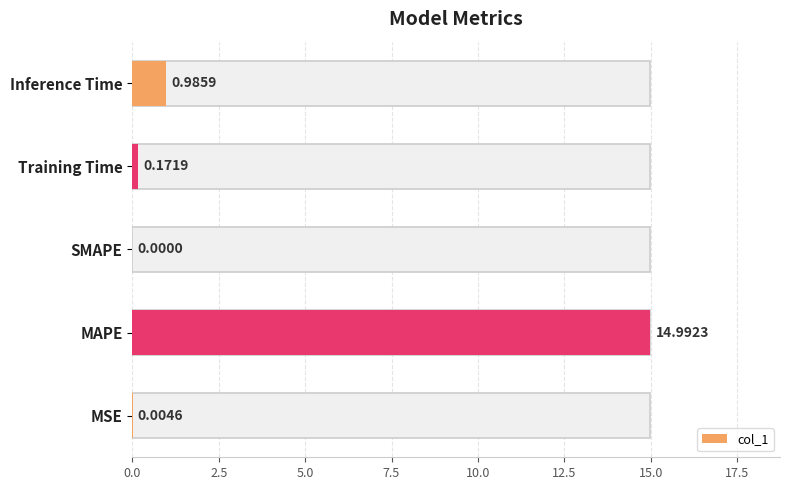

What is the sum of all values?

16.2